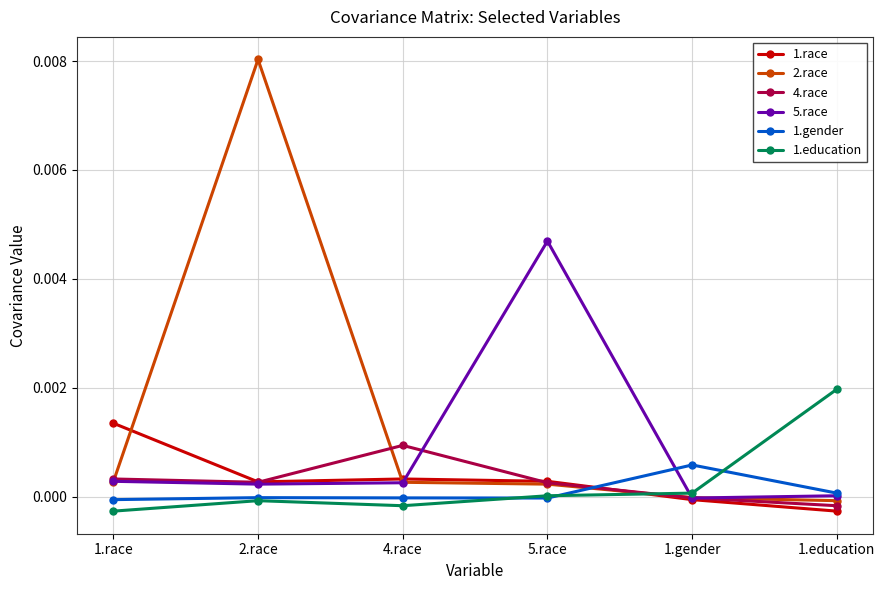

How many categories are shown in the chart?

6